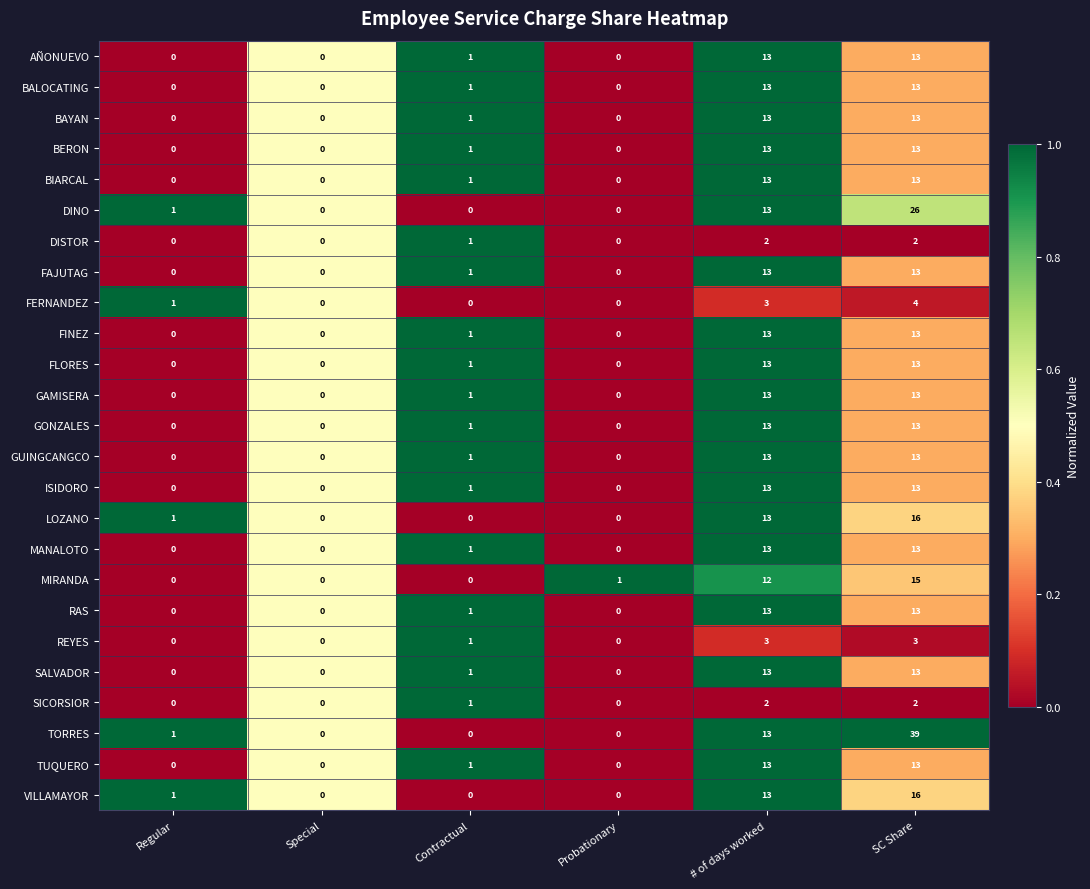

The FAJUTAG series shows -4 at Probationary. True or false?

False